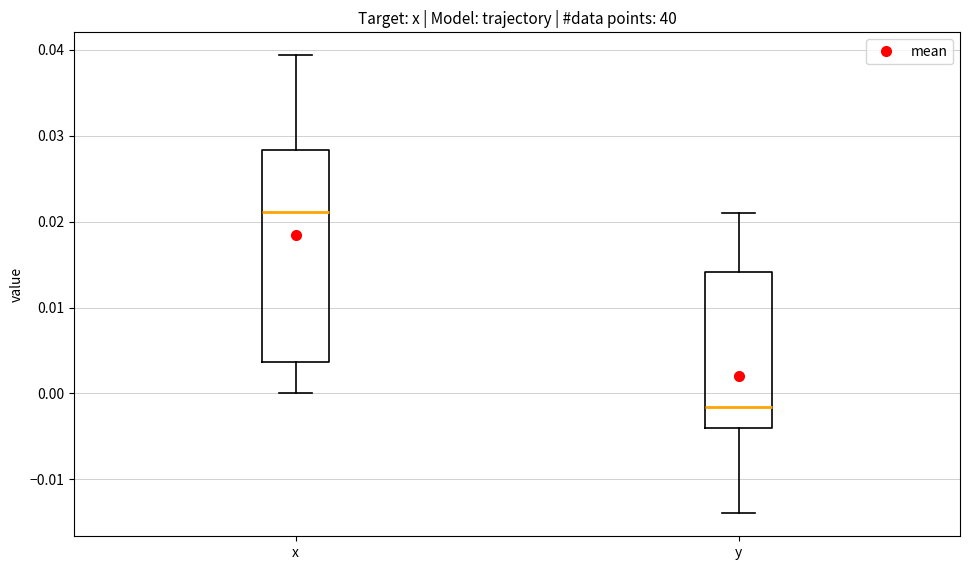

Which box's median line is the highest?

x